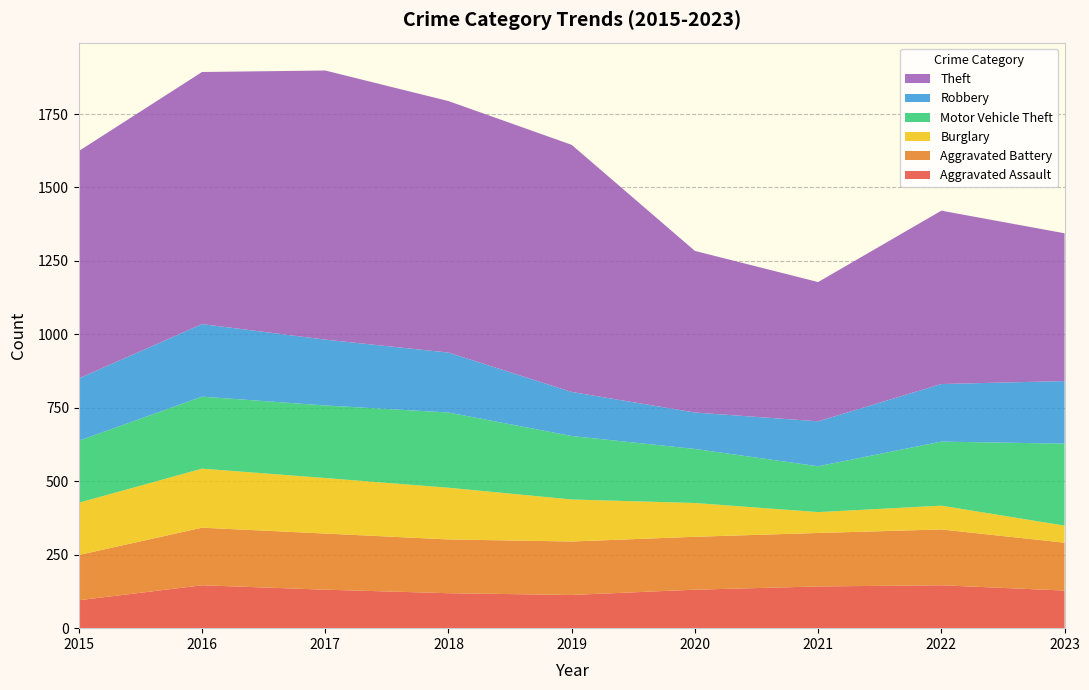

Reading left to right, list all the values displayed in this chart.

Aggravated Assault: 95	146	131	119	113	131	142	146	128
Aggravated Battery: 154	196	191	183	182	180	182	190	163
Burglary: 178	201	189	176	143	115	71	81	58
Motor Vehicle Theft: 211	245	247	256	216	184	156	218	279
Robbery: 212	247	224	204	150	124	153	196	213
Theft: 774	858	916	856	841	550	474	590	503